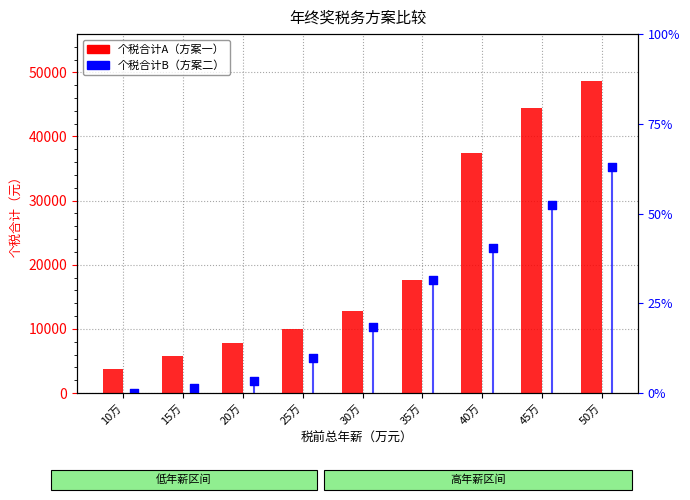

Which series reaches the maximum Y coordinate?

个税合计A